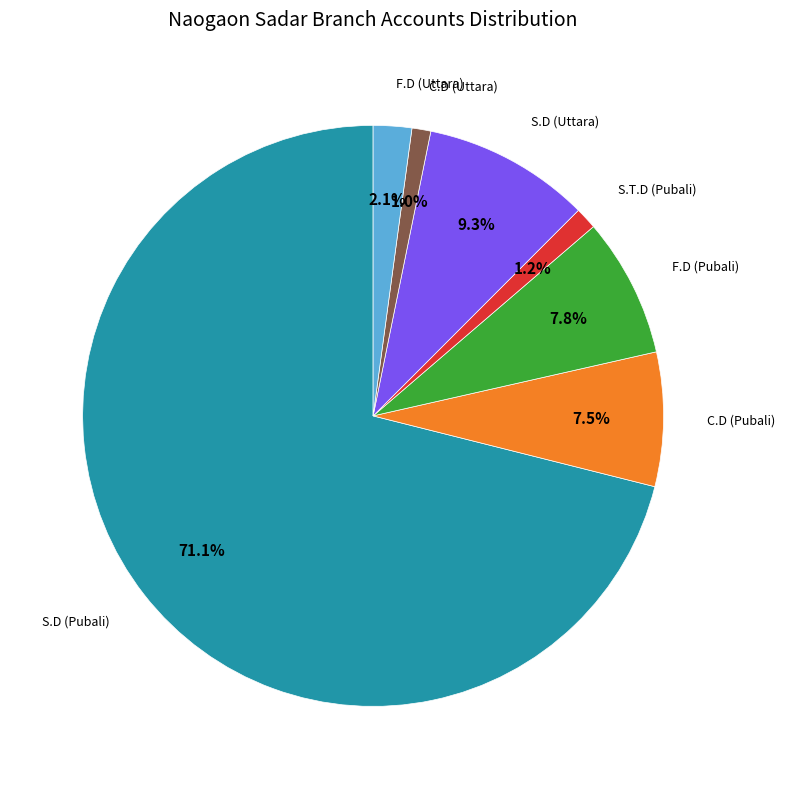

True or false: F.D (Pubali) accounts for 13% of the total.

False